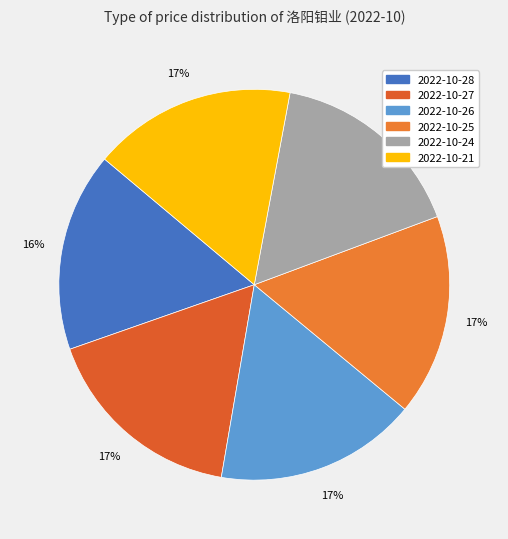

Which has a higher value, 2022-10-27 or 2022-10-21?

2022-10-27